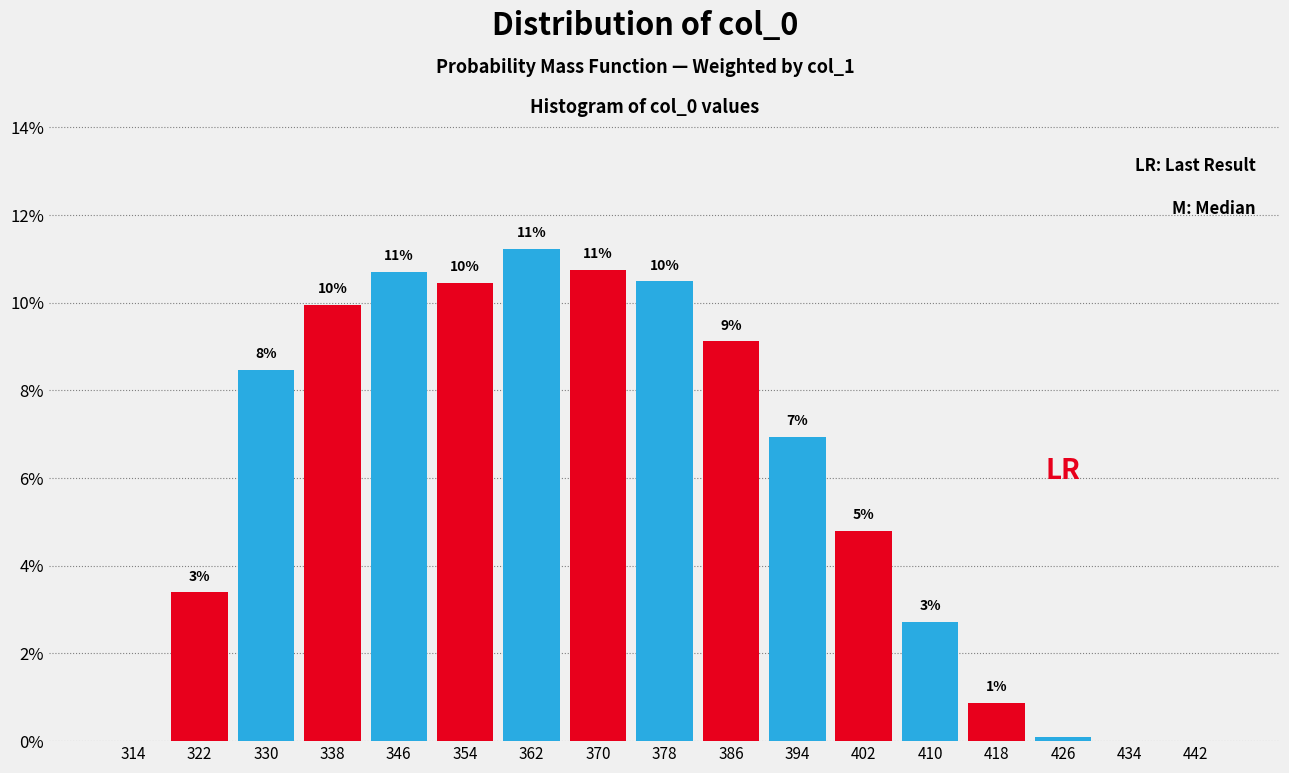

Are the bars horizontal?

No